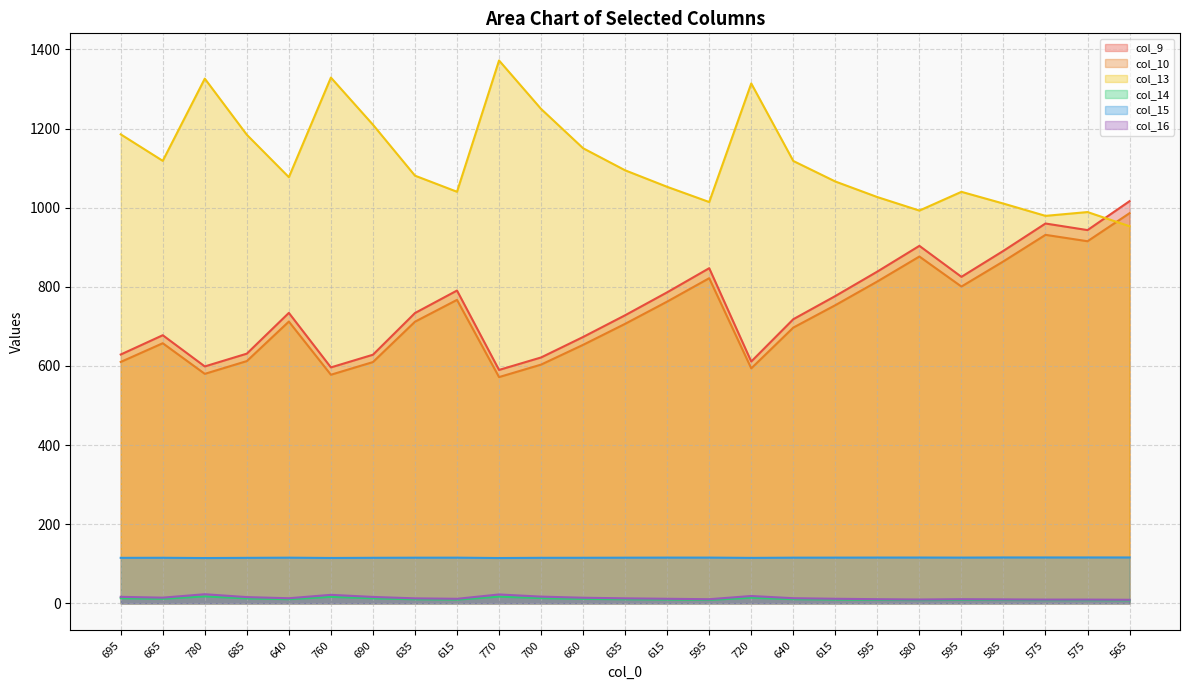

What is the minimum value shown in the chart?

7.7